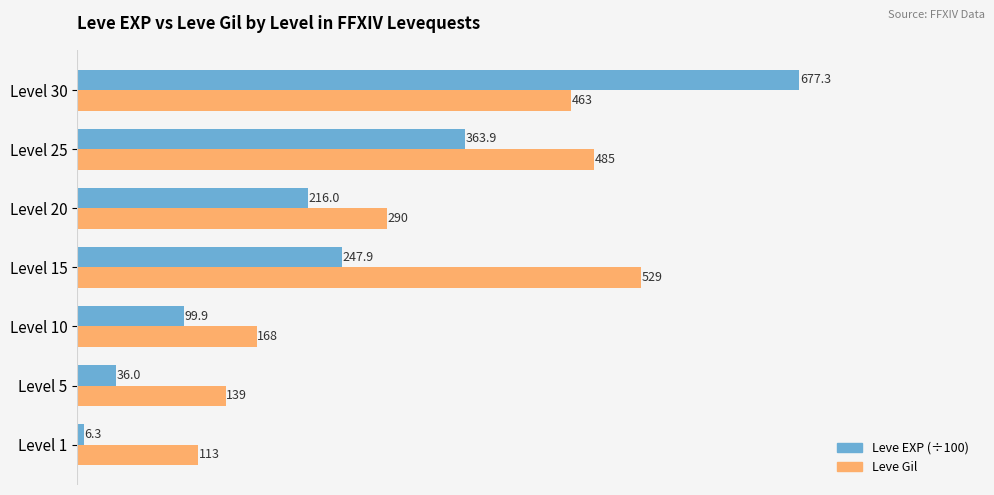

Which series has the largest total across all categories?

Leve Gil